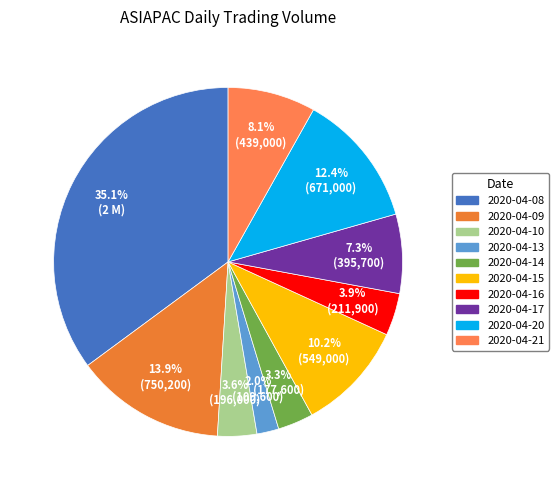

To the nearest percent, what is the average slice percentage?

10%